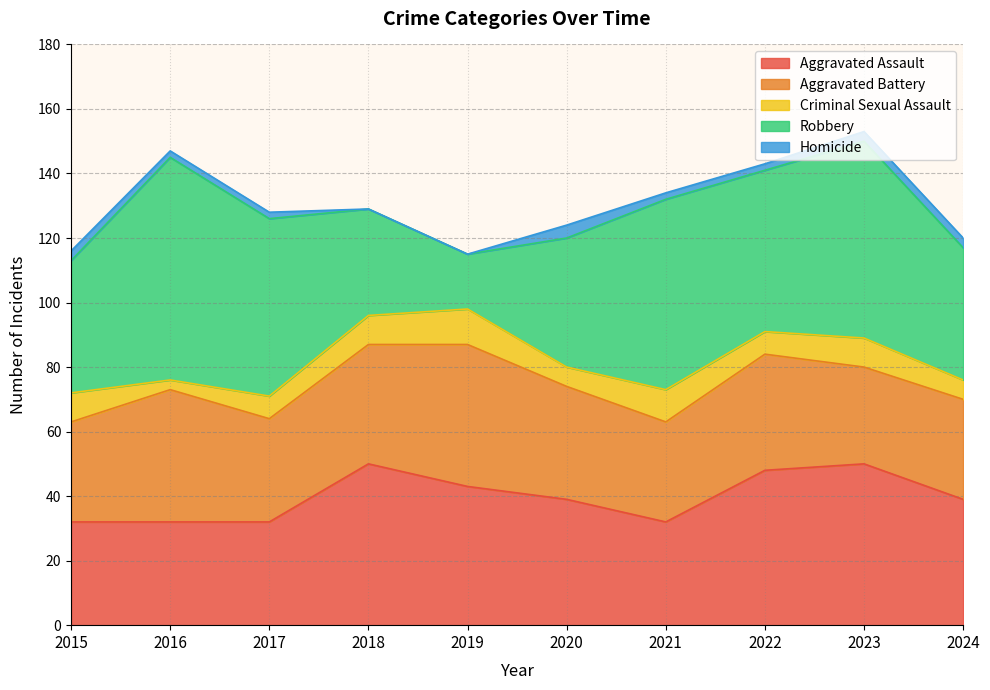

Rank the series at 2015 from lowest to highest value.

Homicide, Criminal Sexual Assault, Aggravated Battery, Aggravated Assault, Robbery